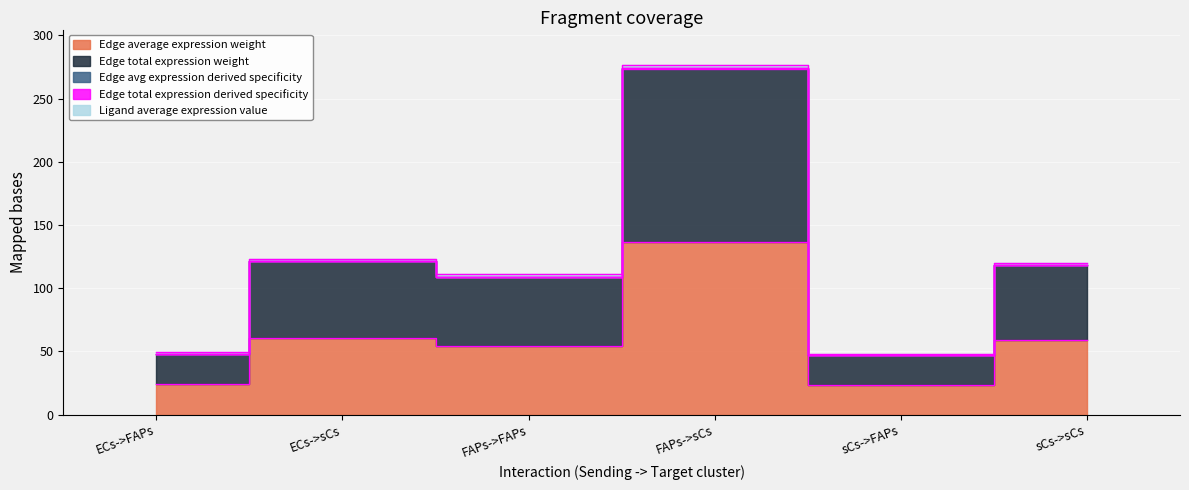

What is the maximum value for Edge avg expression derived specificity?

274.1